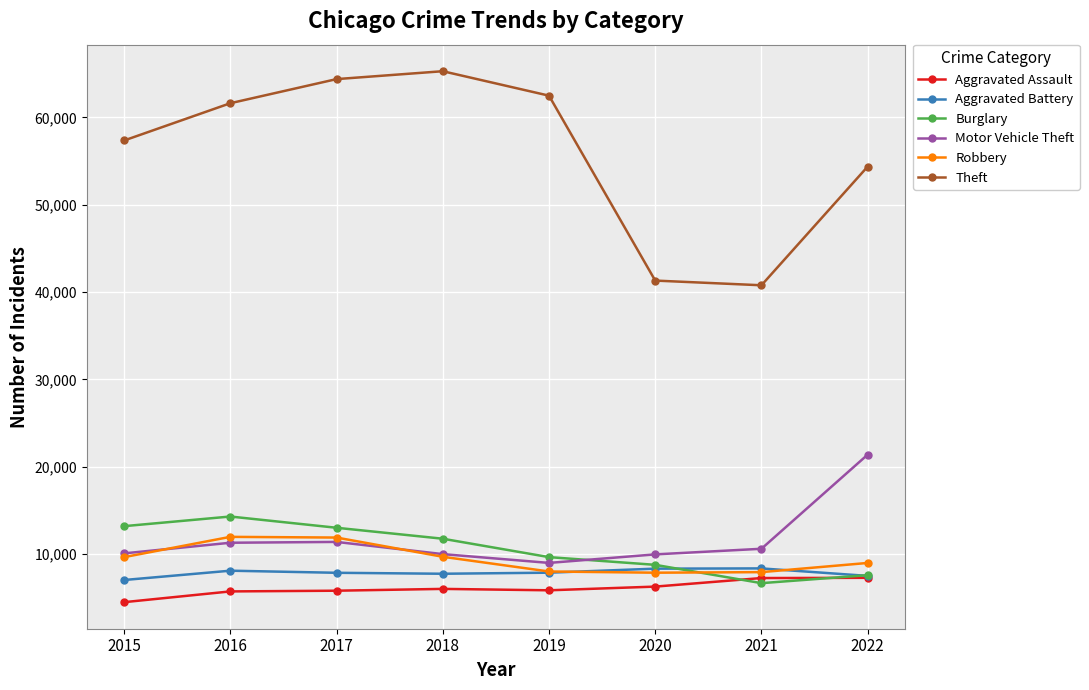

Where do Motor Vehicle Theft and Burglary first cross each other?

2019 and 2020